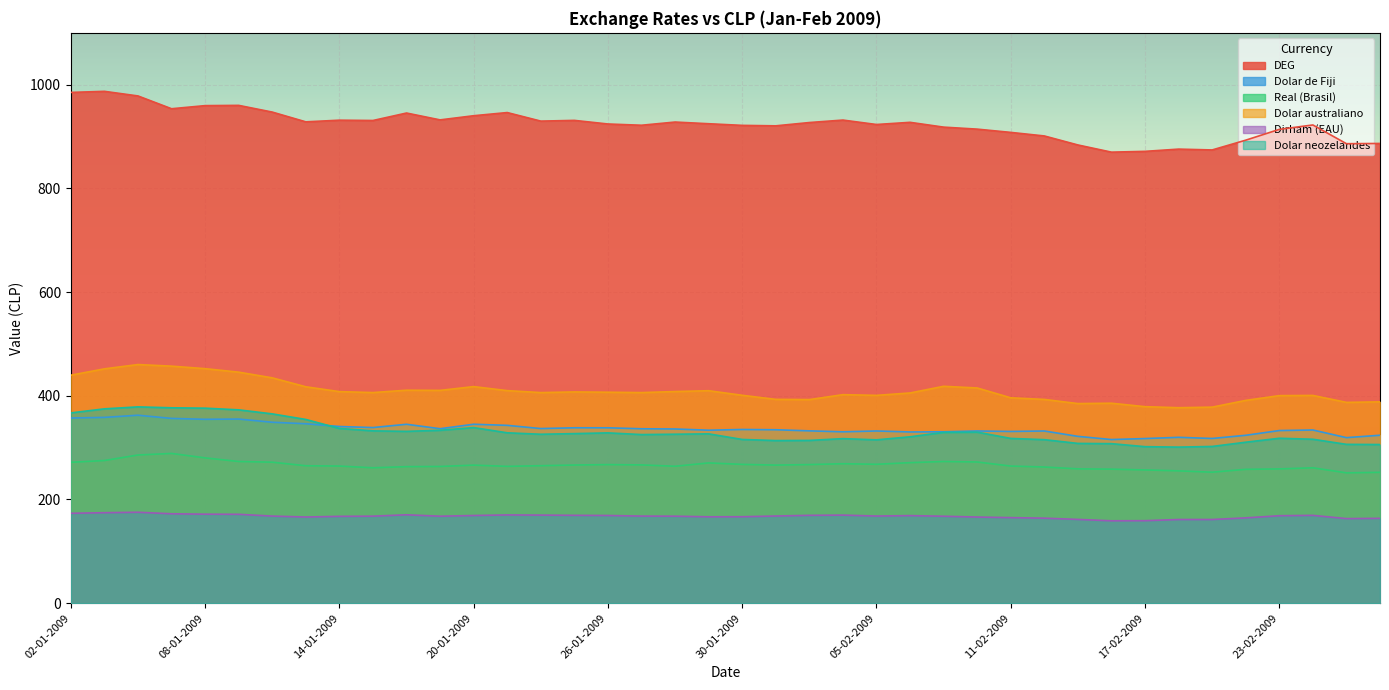

True or false: DEG has a value of 921.8 at 27-01-2009.

True